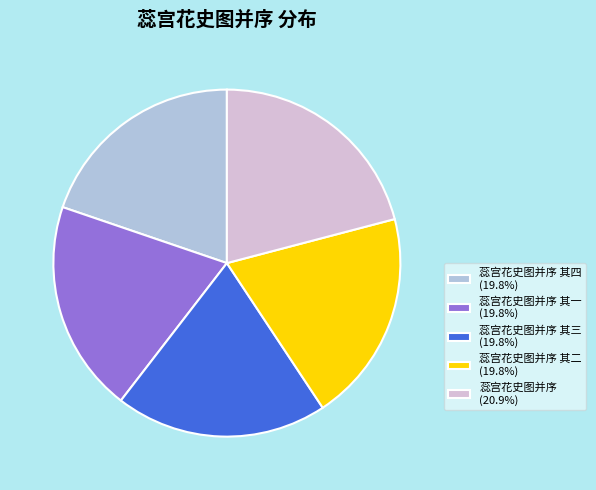

Combined, do 蕊宫花史图并序 其一 (19.8%) and 蕊宫花史图并序 (20.9%) account for over 50%?

No